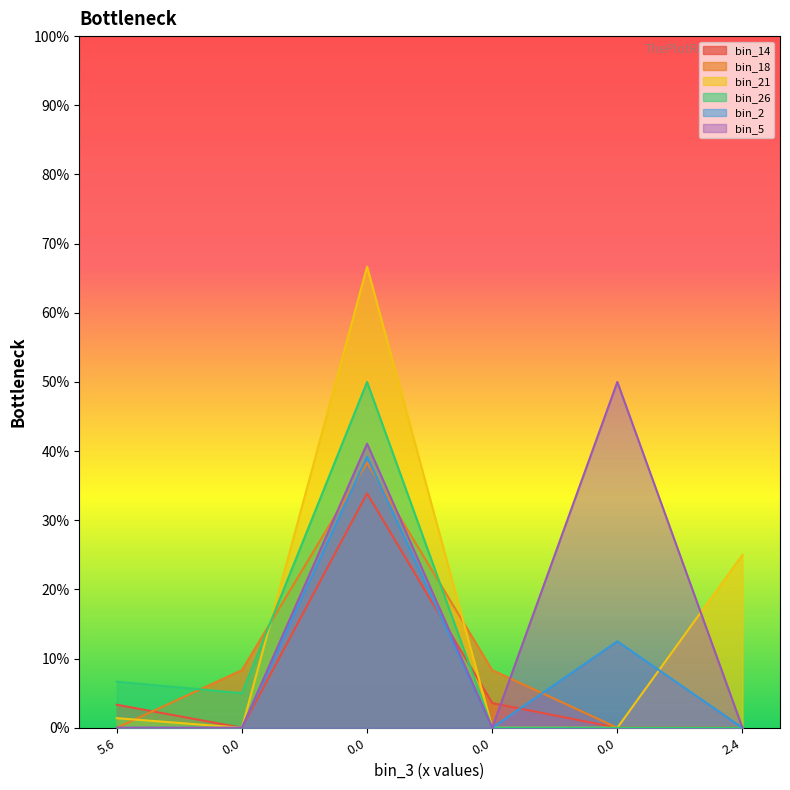

Reading left to right, list all the values displayed in this chart.

bin_14: 5.6=3.3	0.0=0.0	0.0=33.9	0.0=3.6	0.0=0.0	2.4=0.0
bin_18: 5.6=0.0	0.0=8.3	0.0=38.3	0.0=8.3	0.0=0.0	2.4=0.0
bin_21: 5.6=1.4	0.0=0.0	0.0=66.7	0.0=0.0	0.0=0.0	2.4=25.0
bin_26: 5.6=6.7	0.0=5.0	0.0=50.0	0.0=0.0	0.0=0.0	2.4=0.0
bin_2: 5.6=0.0	0.0=0.0	0.0=39.2	0.0=0.0	0.0=12.5	2.4=0.0
bin_5: 5.6=0.0	0.0=0.0	0.0=41.1	0.0=0.0	0.0=50.0	2.4=0.0